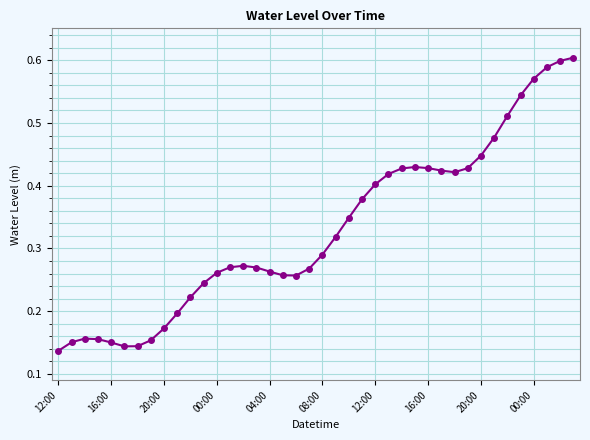

True or false: there are more than 1 points higher than both neighbors.

True